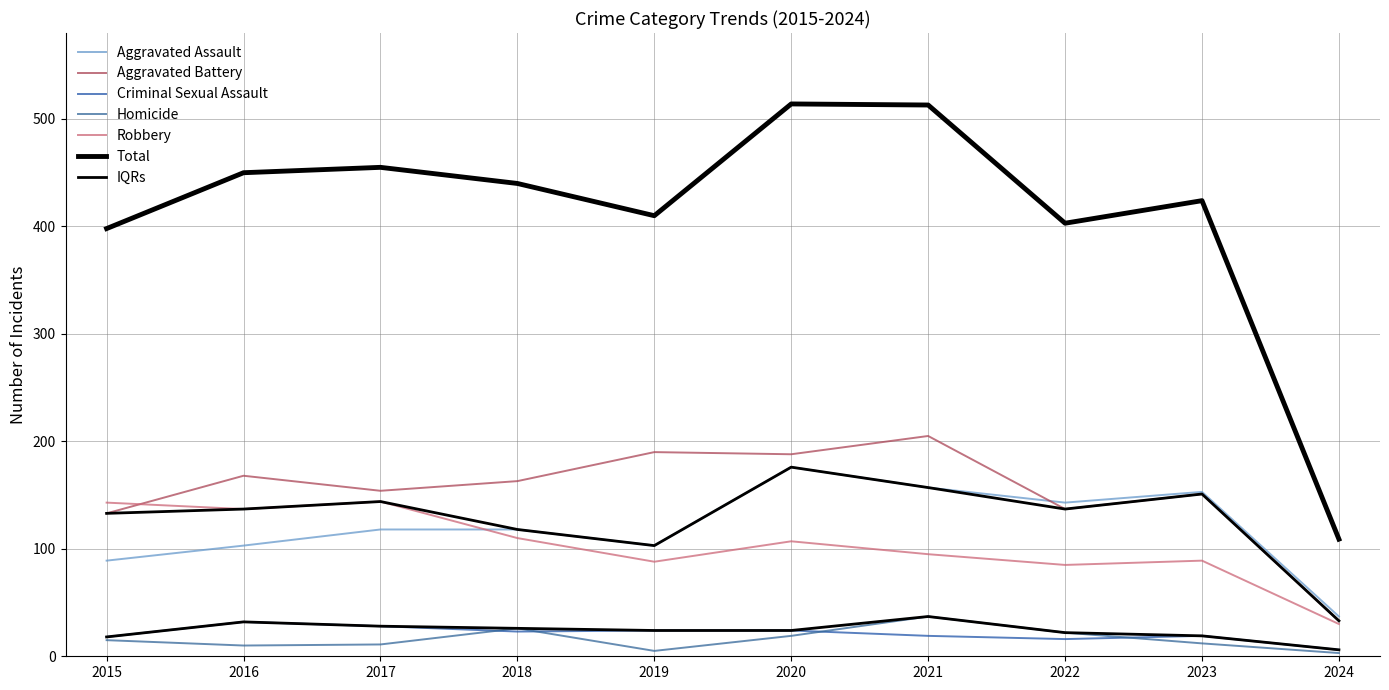

At which label does Aggravated Assault reach its peak?

2020